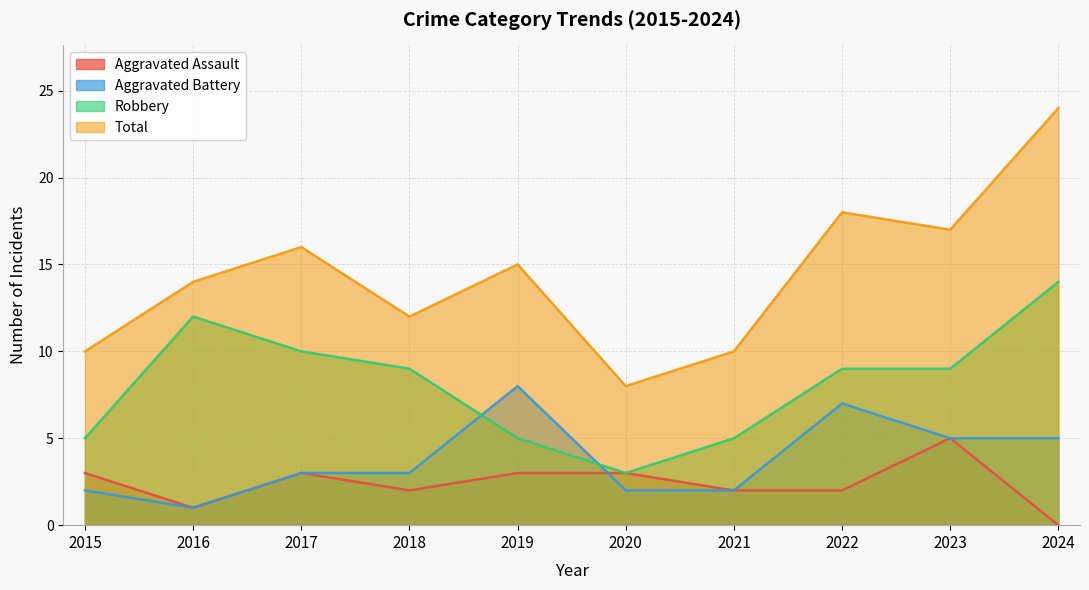

At 2019, list the series in order from largest to smallest.

Total, Aggravated Battery, Robbery, Aggravated Assault